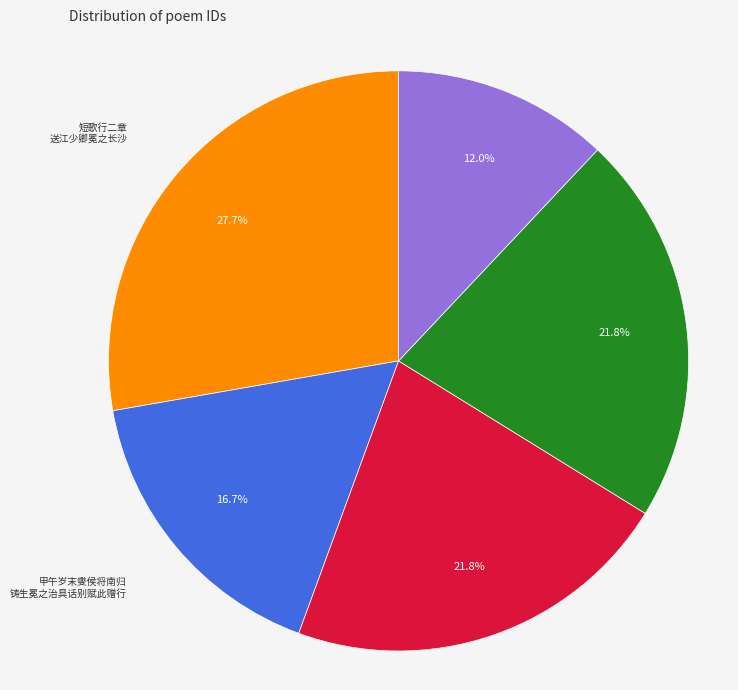

To the nearest percent, what is the difference between the largest and smallest slice percentages?

16%